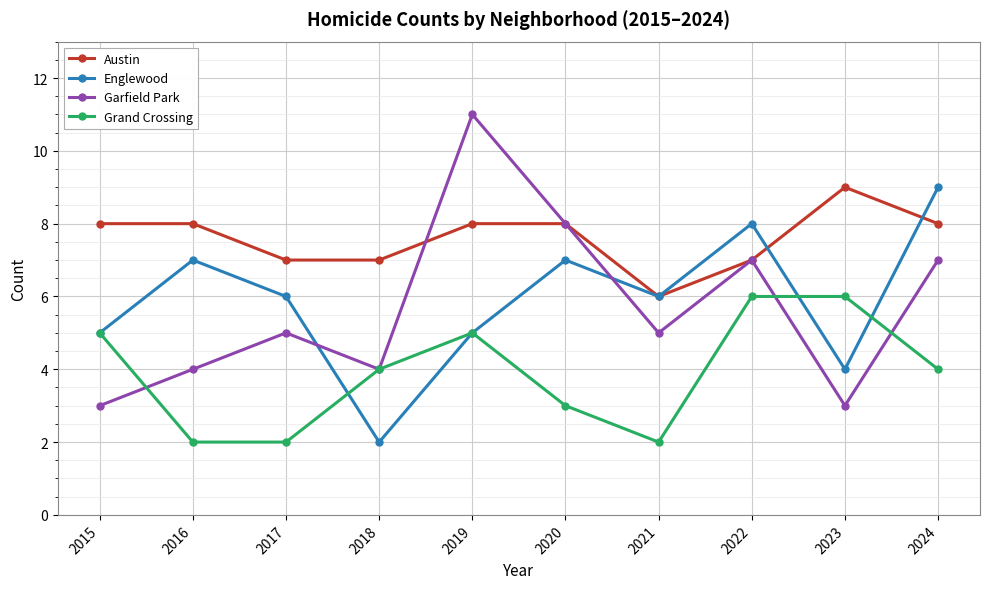

The value of Garfield Park at 2017 is 8. True or false?

False